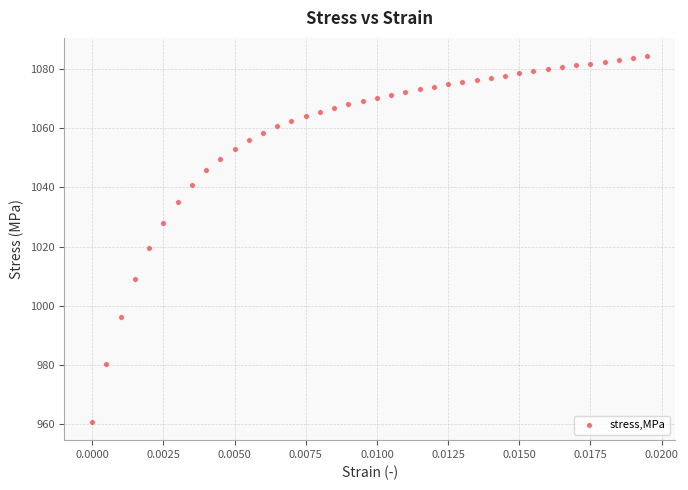

What Y value in the scatter plot is closest to 1022?

1019.5